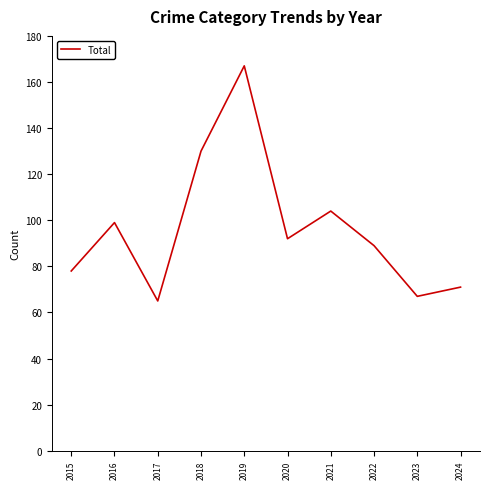

Is it true that the value at 2020 is 92?

True